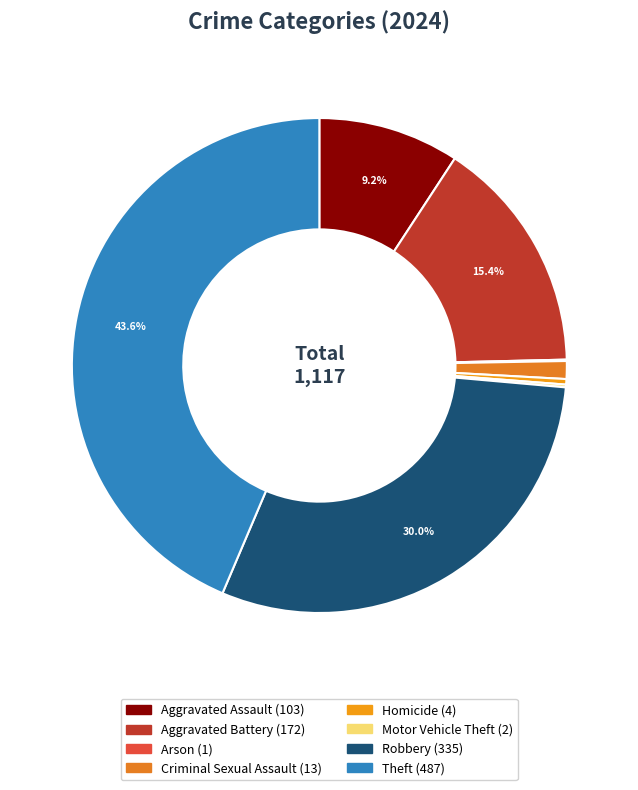

What percentage do Aggravated Assault and Criminal Sexual Assault together represent?

10.4%